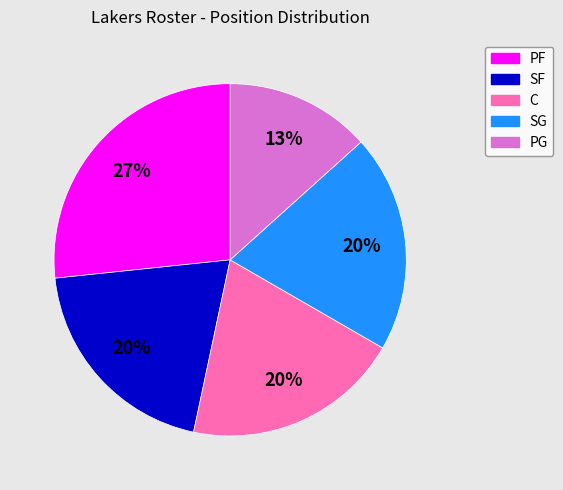

Is there any slice that represents more than half of the pie?

No